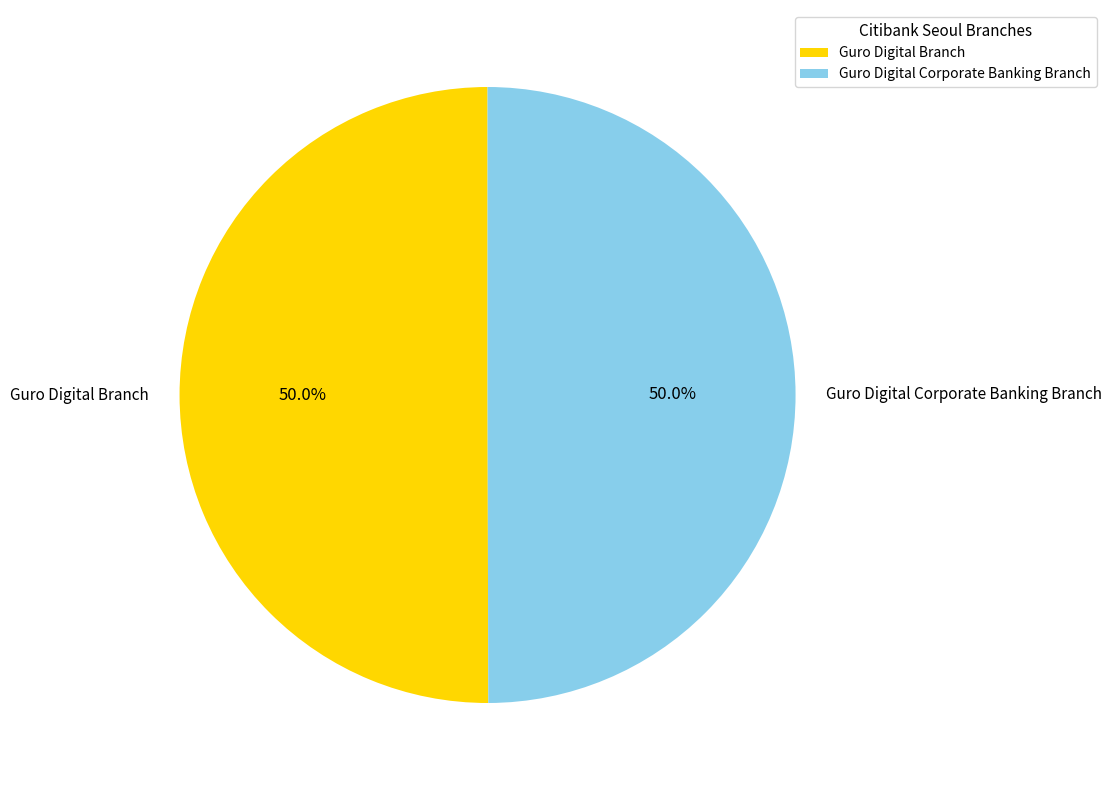

To the nearest percent, what portion does Guro Digital Branch represent?

50%